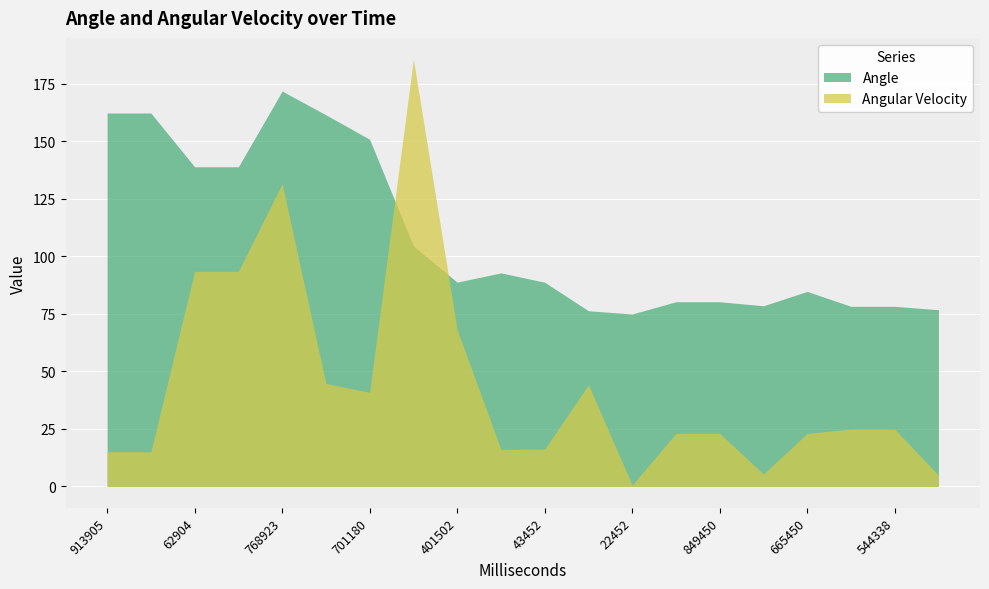

Reading right to left, what are all the values shown in this chart?

Angle: 9346=76.8	544338=78.3	116497=78.3	665450=84.8	201452=78.5	849450=80.3	411450=80.3	22452=75.0	574450=76.4	43452=88.8	663492=92.8	401502=88.8	905073=104.5	701180=150.9	209905=161.5	768923=171.8	578957=138.9	62904=138.9	984941=162.3	913905=162.3
Angular Velocity: 9346=4.9	544338=24.9	116497=24.9	665450=23.1	201452=5.4	849450=23.1	411450=23.1	22452=0.6	574450=44.2	43452=16.2	663492=16.1	401502=68.2	905073=185.7	701180=40.9	209905=44.8	768923=131.6	578957=93.5	62904=93.5	984941=15.1	913905=15.1